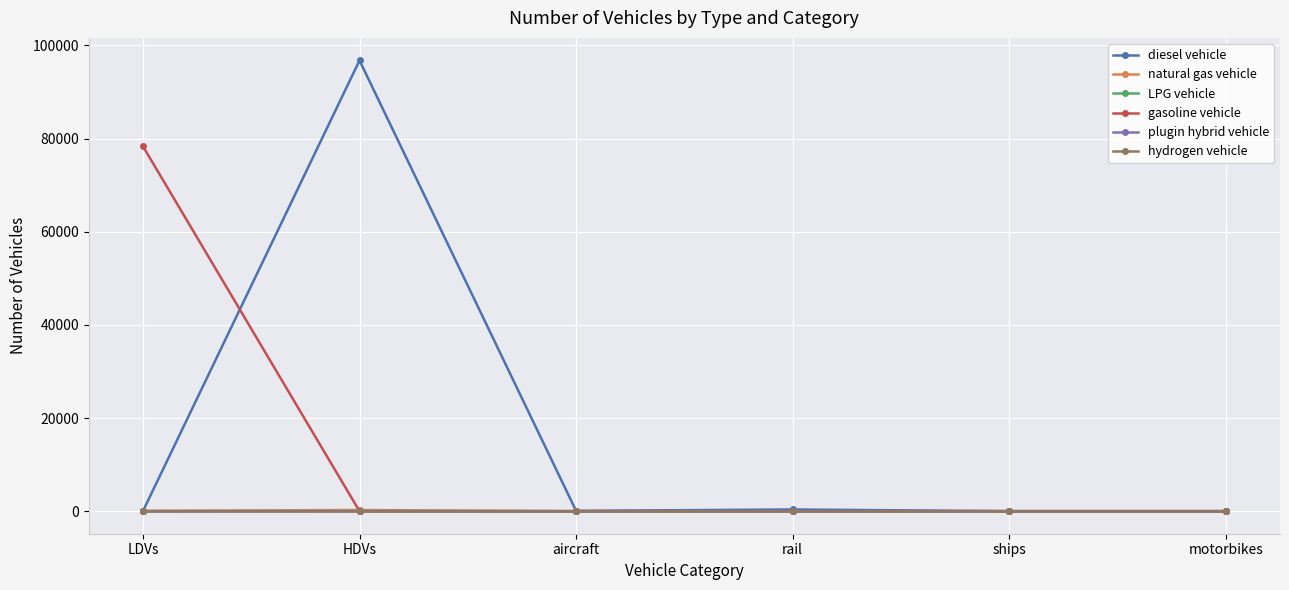

Which series changed the most between HDVs and aircraft?

diesel vehicle